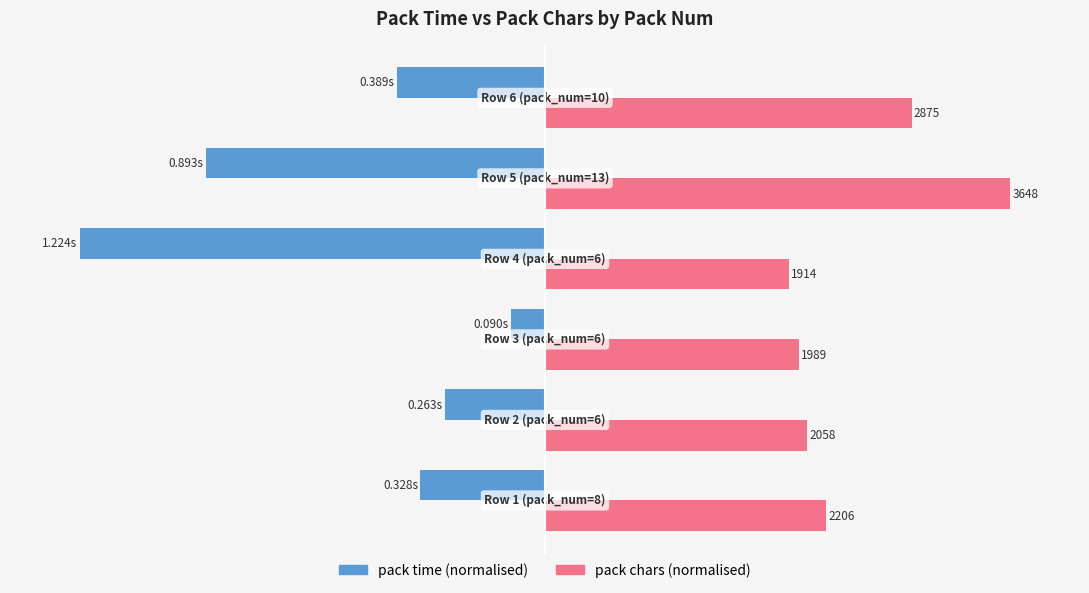

Reading left to right, list all the values displayed in this chart.

pack time: -26.8	-21.5	-7.4	-100.0	-73.0	-31.8
pack chars: 60.5	56.4	54.5	52.5	100.0	78.8